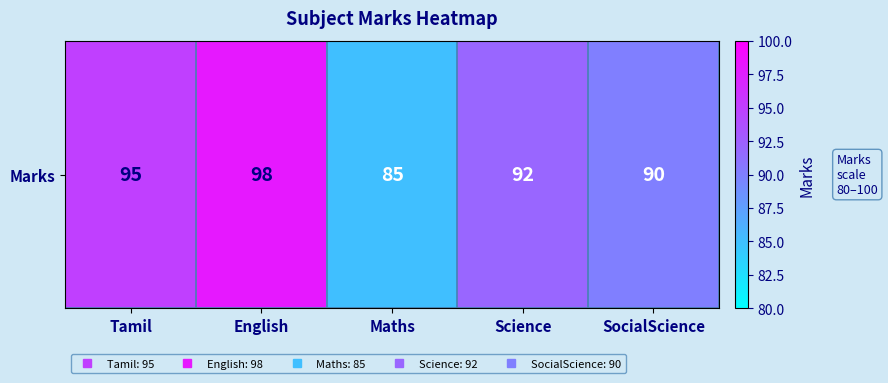

How many values exceed 92?

2